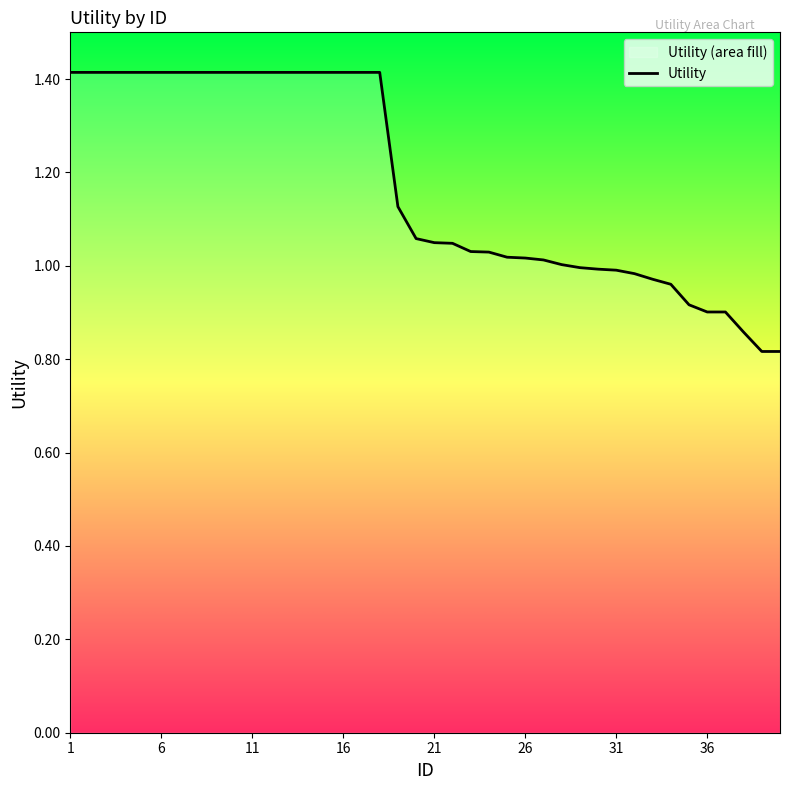

What is the maximum value shown in the chart?

1.4